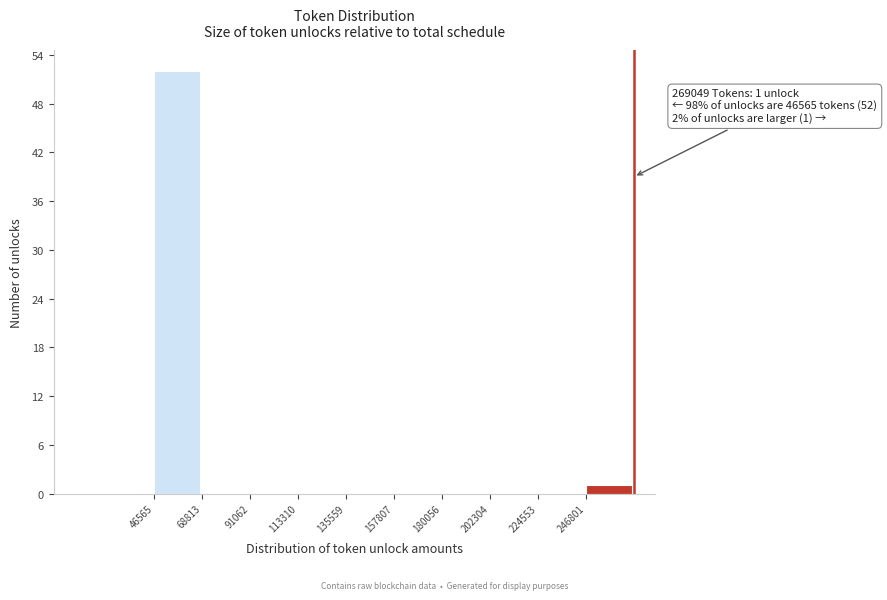

Over which range of the x-axis is the bar tallest?

45000 to 70000